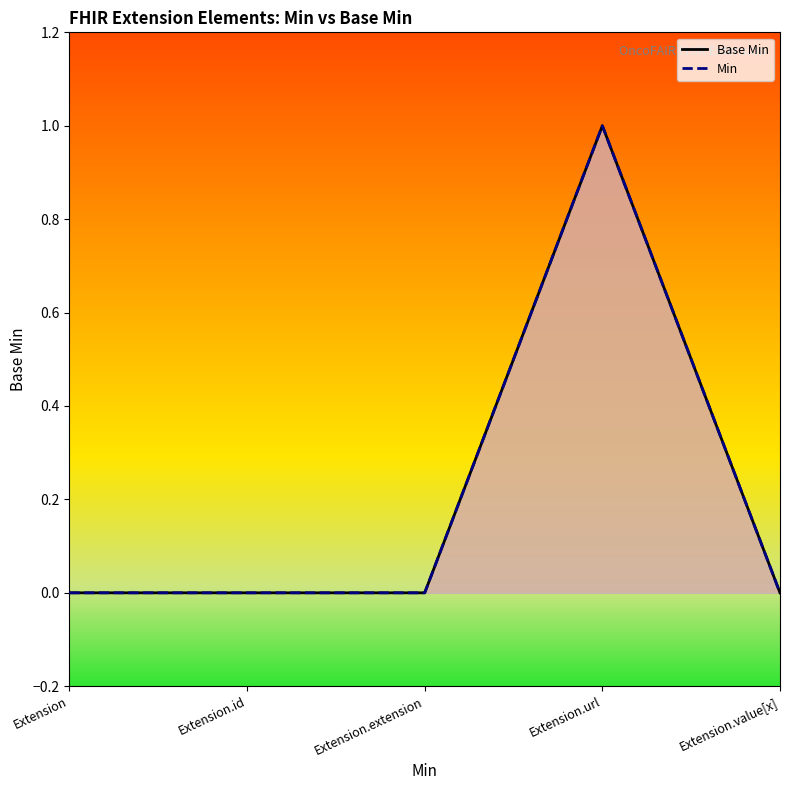

Reading right to left, what are all the values shown in this chart?

Base Min: 0	1	0	0	0
Min: 0	1	0	0	0